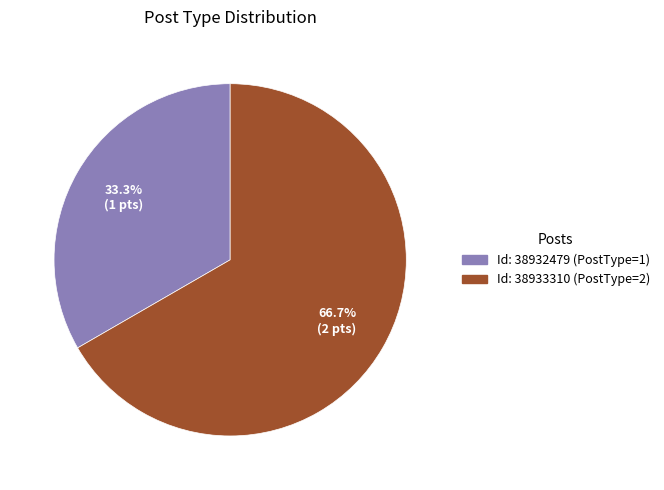

How many segments does this pie chart have?

2